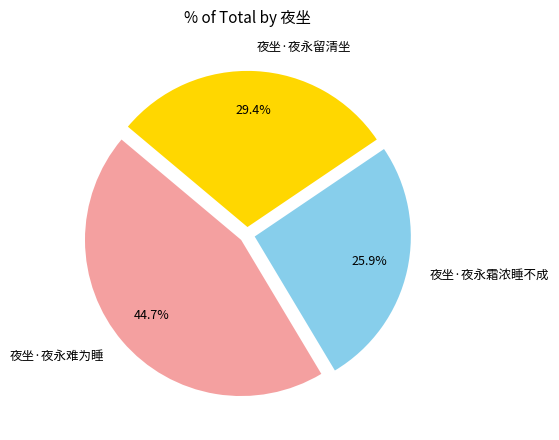

To the nearest percent, what is the difference between the 夜坐·夜永难为睡 and 夜坐·夜永留清坐 slice percentages?

15%